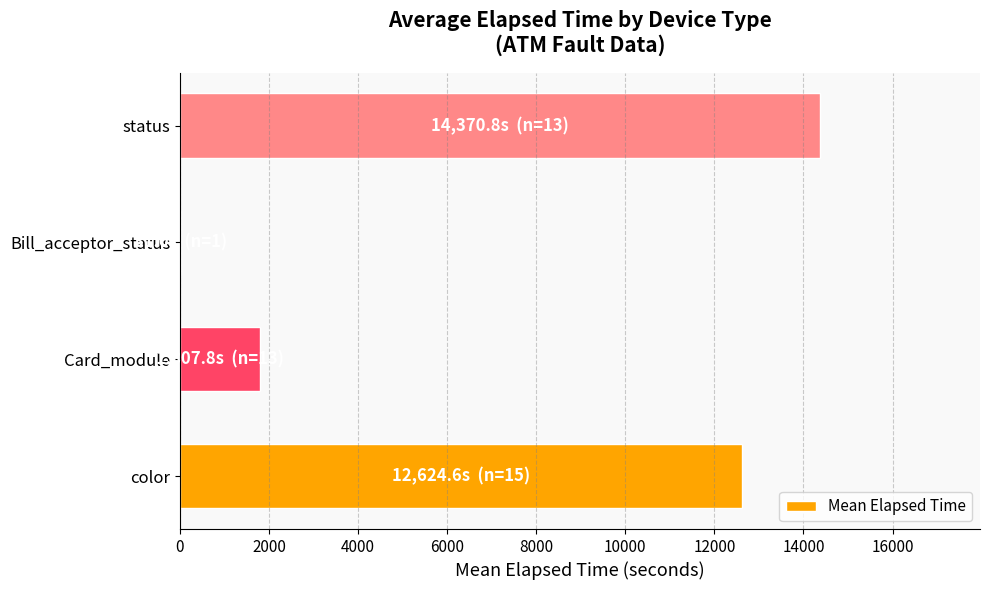

How many data points are above 12624?

2